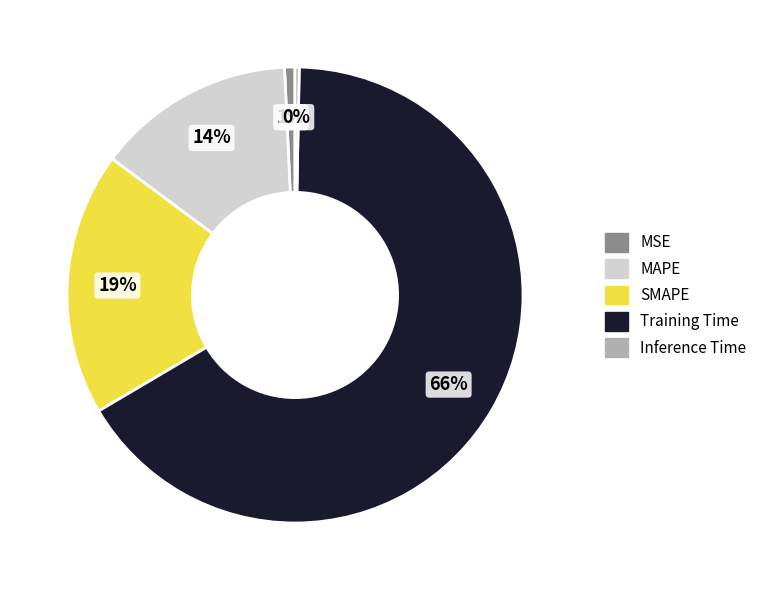

Is the sum of SMAPE and Training Time greater than half?

Yes